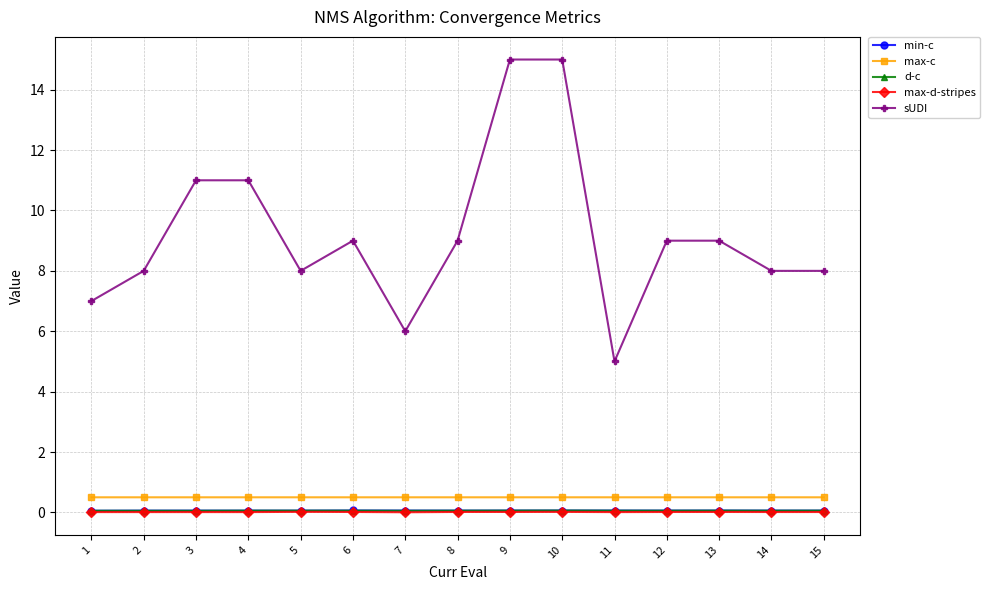

Is it true that max-d-stripes equals 0.0 at 7?

True